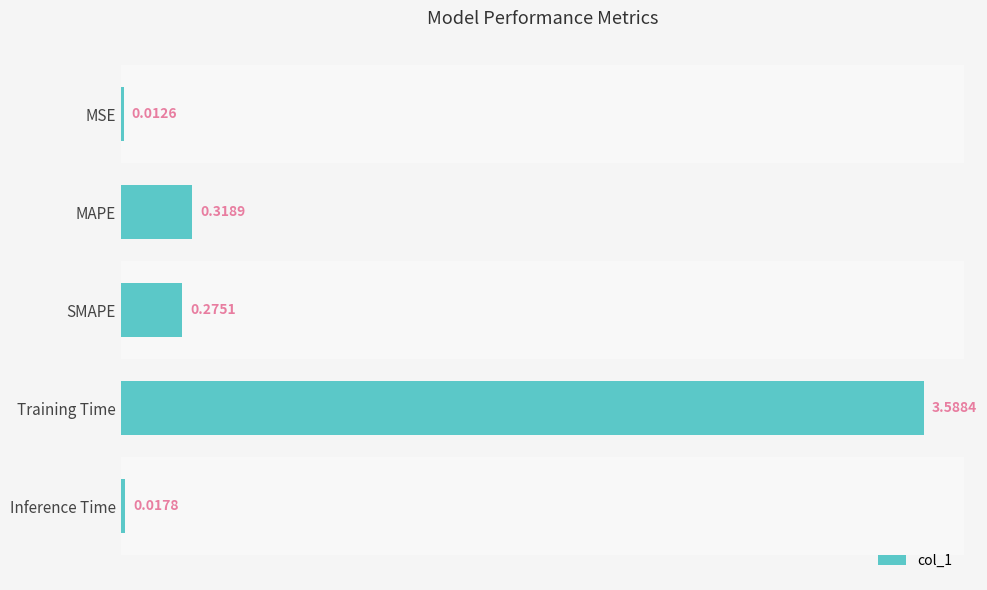

Which has a higher value, MAPE or Inference Time?

MAPE